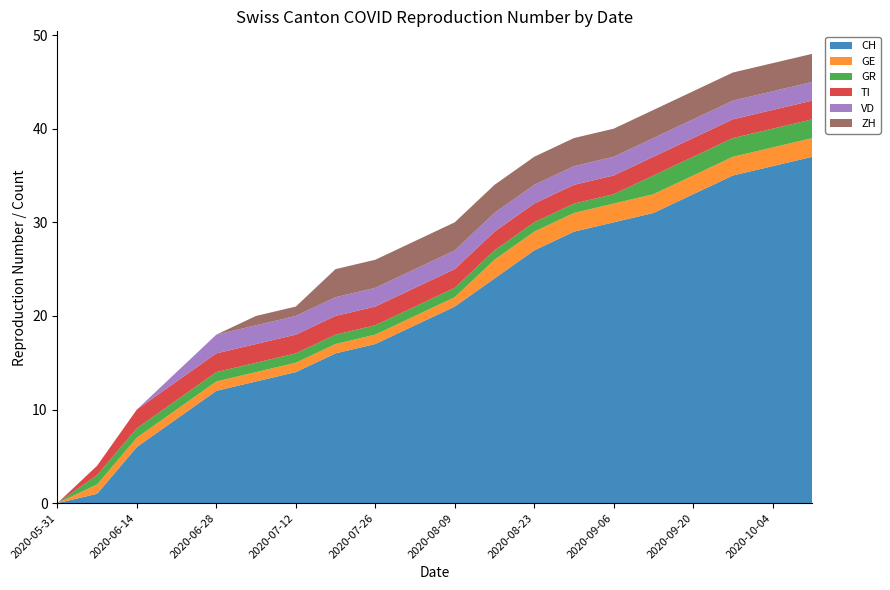

Reading right to left, extract all data points from this chart.

CH: 2020-10-11=37	2020-10-04=36	2020-09-27=35	2020-09-20=33	2020-09-13=31	2020-09-06=30	2020-08-30=29	2020-08-23=27	2020-08-16=24	2020-08-09=21	2020-08-02=19	2020-07-26=17	2020-07-19=16	2020-07-12=14	2020-07-05=13	2020-06-28=12	2020-06-21=9	2020-06-14=6	2020-06-07=1	2020-05-31=0
GE: 2020-10-11=2	2020-10-04=2	2020-09-27=2	2020-09-20=2	2020-09-13=2	2020-09-06=2	2020-08-30=2	2020-08-23=2	2020-08-16=2	2020-08-09=1	2020-08-02=1	2020-07-26=1	2020-07-19=1	2020-07-12=1	2020-07-05=1	2020-06-28=1	2020-06-21=1	2020-06-14=1	2020-06-07=1	2020-05-31=0
GR: 2020-10-11=2	2020-10-04=2	2020-09-27=2	2020-09-20=2	2020-09-13=2	2020-09-06=1	2020-08-30=1	2020-08-23=1	2020-08-16=1	2020-08-09=1	2020-08-02=1	2020-07-26=1	2020-07-19=1	2020-07-12=1	2020-07-05=1	2020-06-28=1	2020-06-21=1	2020-06-14=1	2020-06-07=1	2020-05-31=0
TI: 2020-10-11=2	2020-10-04=2	2020-09-27=2	2020-09-20=2	2020-09-13=2	2020-09-06=2	2020-08-30=2	2020-08-23=2	2020-08-16=2	2020-08-09=2	2020-08-02=2	2020-07-26=2	2020-07-19=2	2020-07-12=2	2020-07-05=2	2020-06-28=2	2020-06-21=2	2020-06-14=2	2020-06-07=1	2020-05-31=0
VD: 2020-10-11=2	2020-10-04=2	2020-09-27=2	2020-09-20=2	2020-09-13=2	2020-09-06=2	2020-08-30=2	2020-08-23=2	2020-08-16=2	2020-08-09=2	2020-08-02=2	2020-07-26=2	2020-07-19=2	2020-07-12=2	2020-07-05=2	2020-06-28=2	2020-06-21=1	2020-06-14=0	2020-06-07=0	2020-05-31=0
ZH: 2020-10-11=3	2020-10-04=3	2020-09-27=3	2020-09-20=3	2020-09-13=3	2020-09-06=3	2020-08-30=3	2020-08-23=3	2020-08-16=3	2020-08-09=3	2020-08-02=3	2020-07-26=3	2020-07-19=3	2020-07-12=1	2020-07-05=1	2020-06-28=0	2020-06-21=0	2020-06-14=0	2020-06-07=0	2020-05-31=0